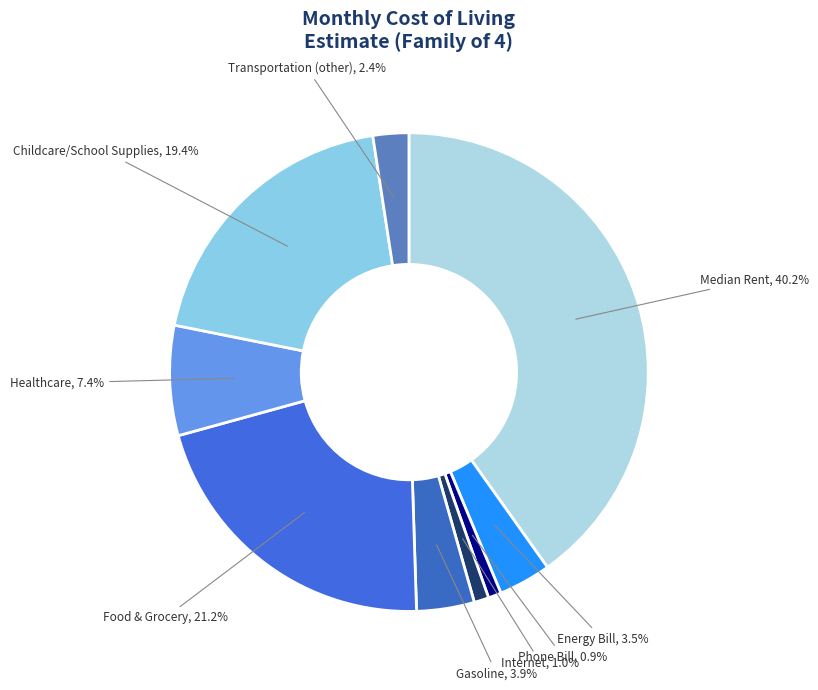

Count the number of slices in the pie.

9